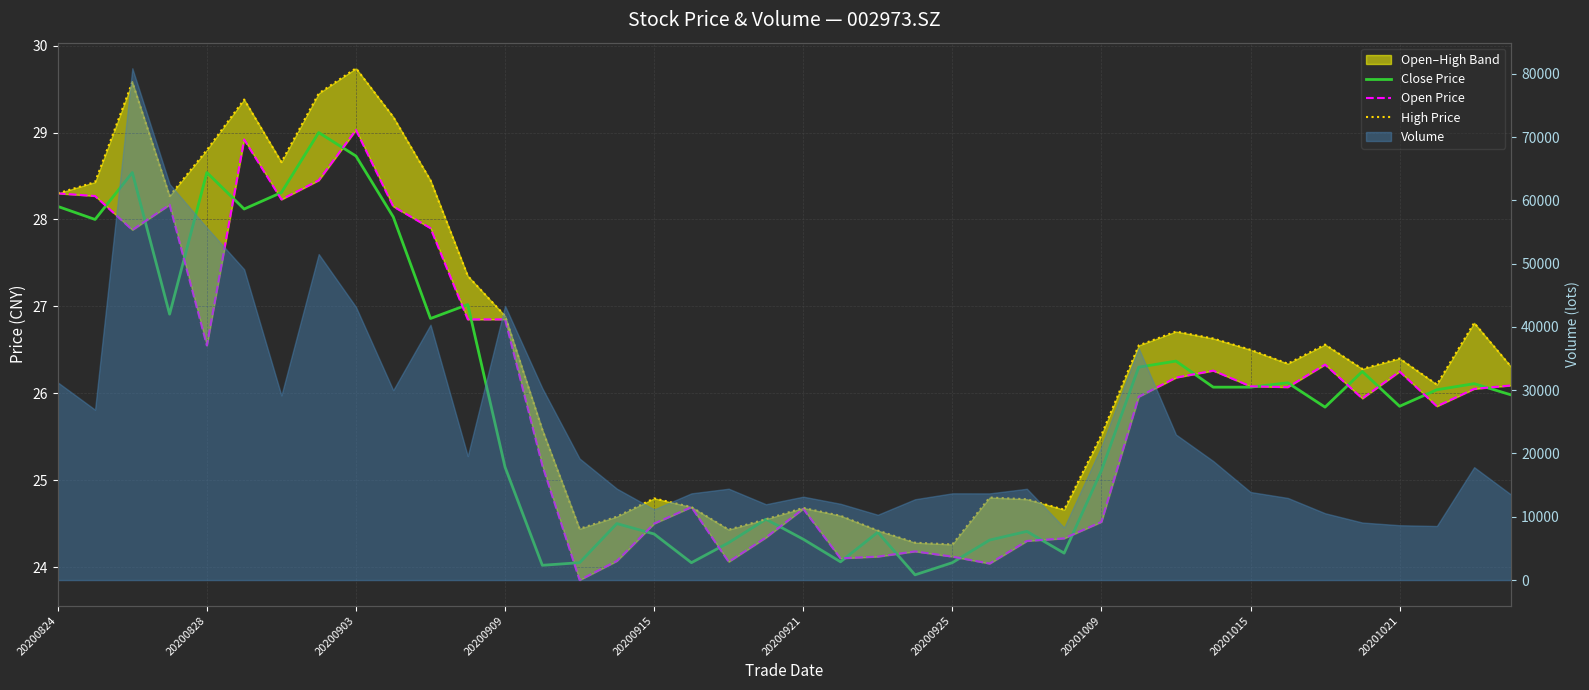

Which series has the widest spread of values?

High Price